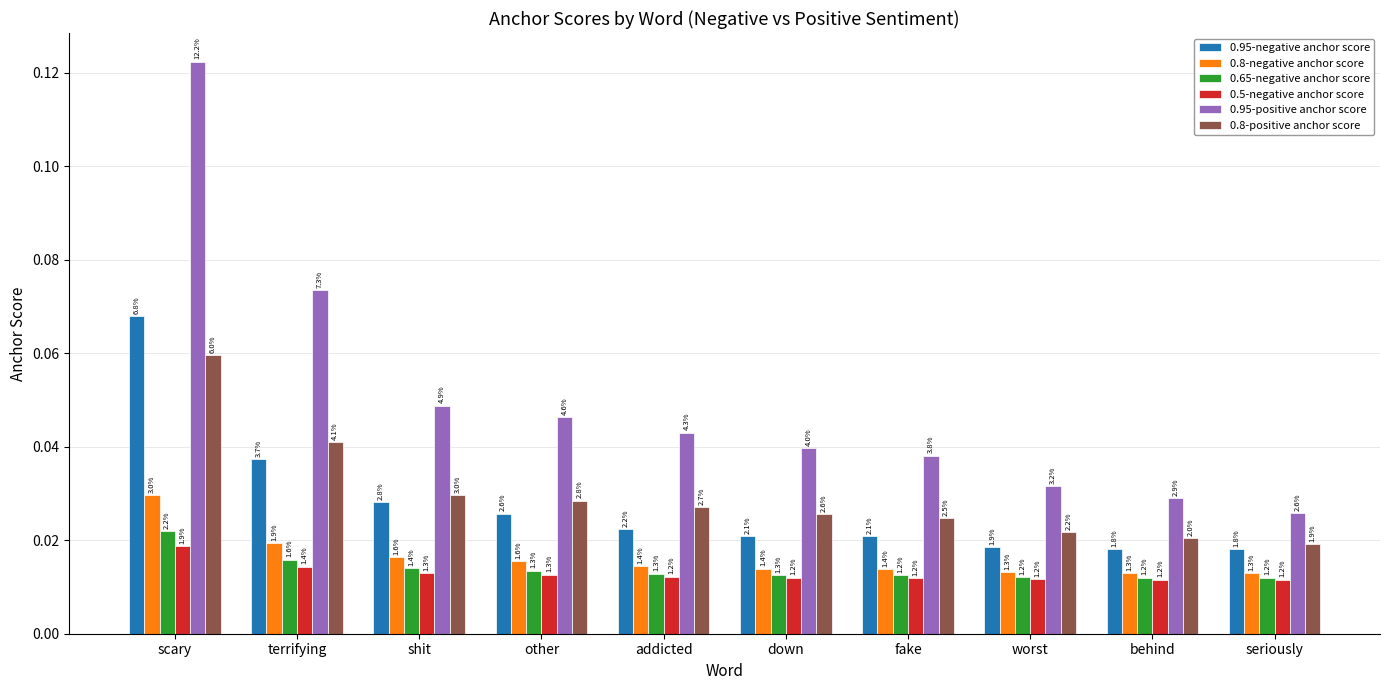

True or false: 0.5-negative anchor score has a value of 0.0 at worst.

False